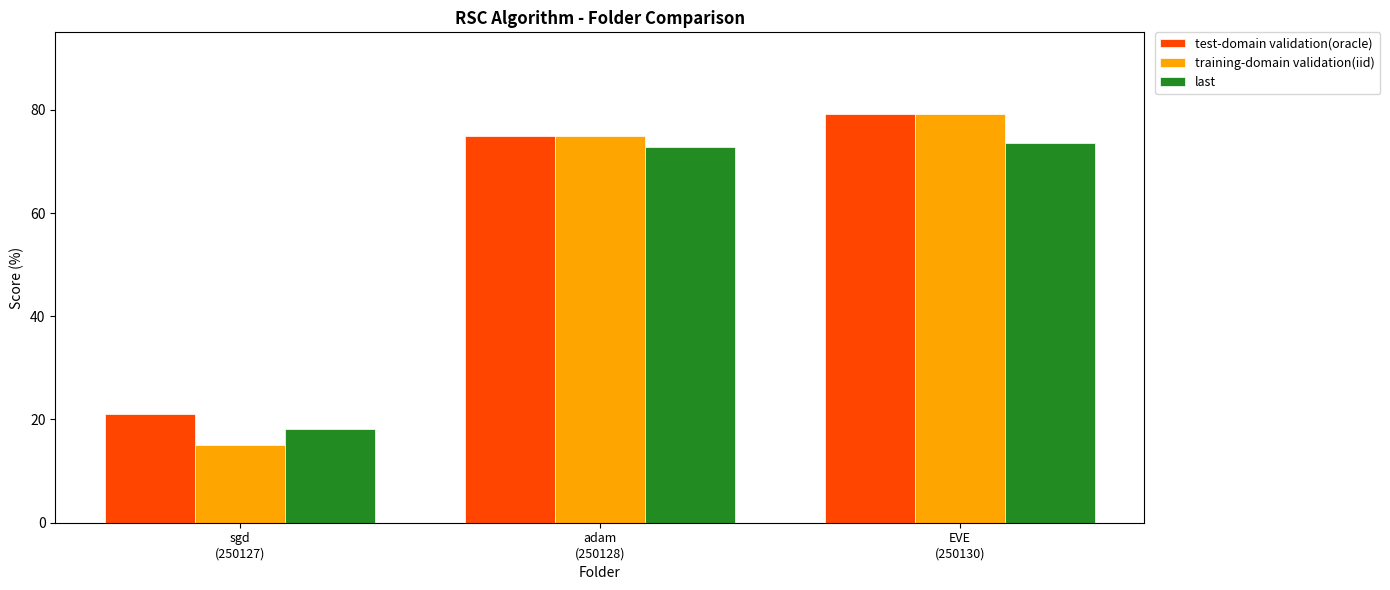

Rank the series by their average value, from lowest to highest.

last, training-domain validation(iid), test-domain validation(oracle)